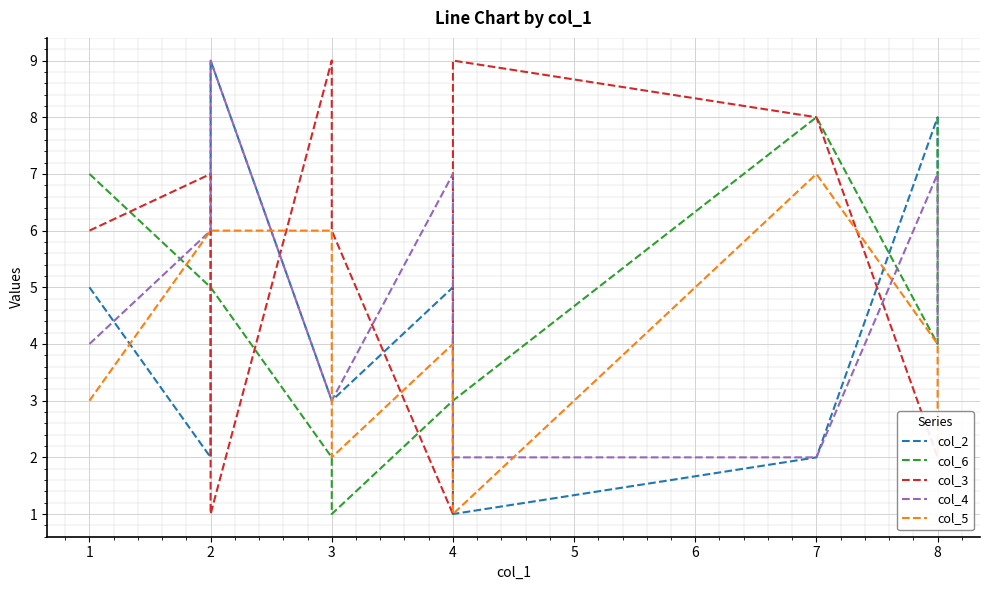

The value of col_6 at 3 is 2. True or false?

True